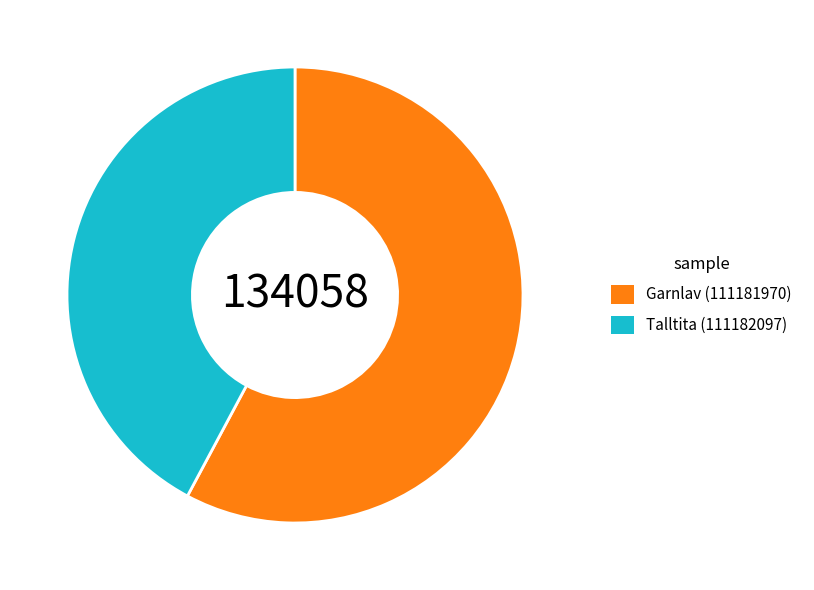

Count the number of slices in the pie.

2